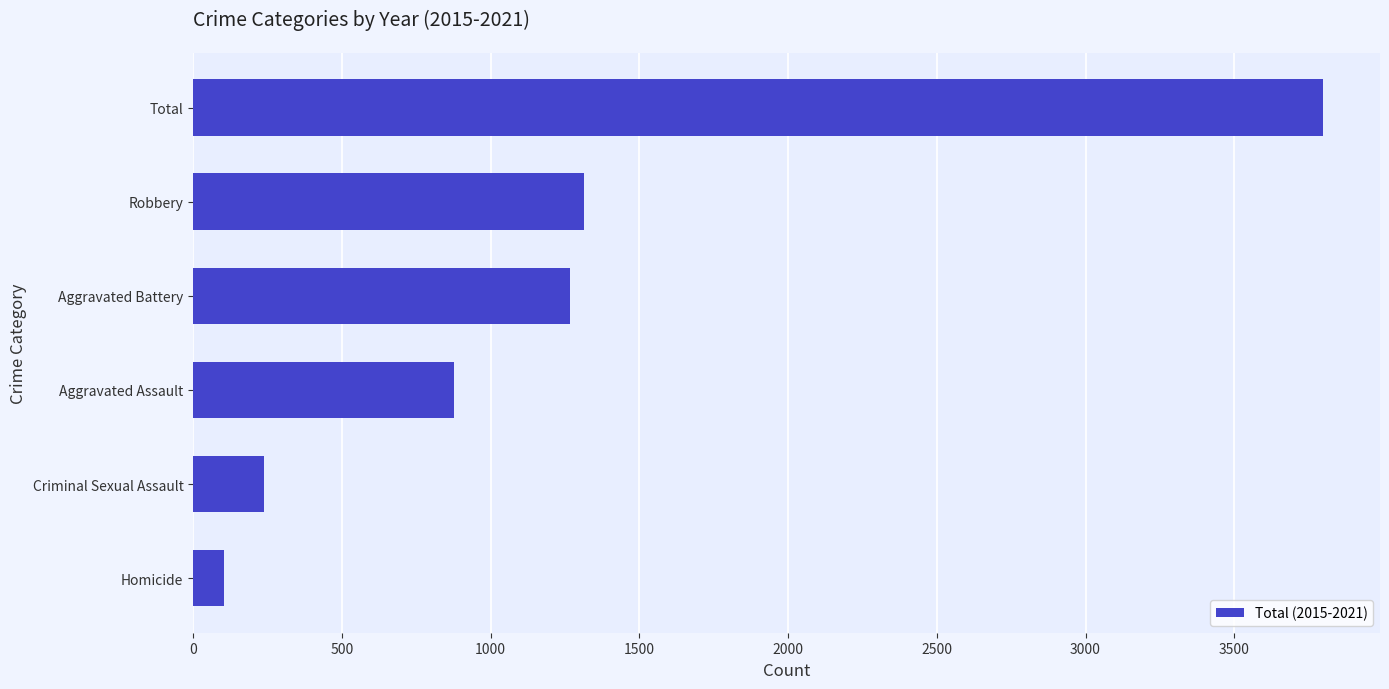

What is the greatest value displayed?

3800